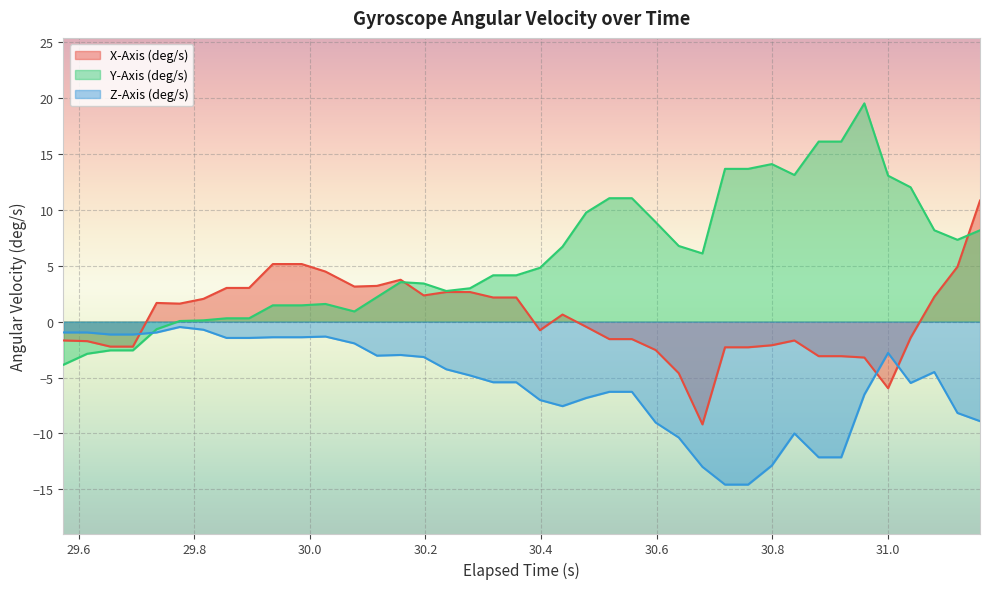

List the series in order of their overall mean, highest first.

Y-Axis (deg/s), X-Axis (deg/s), Z-Axis (deg/s)